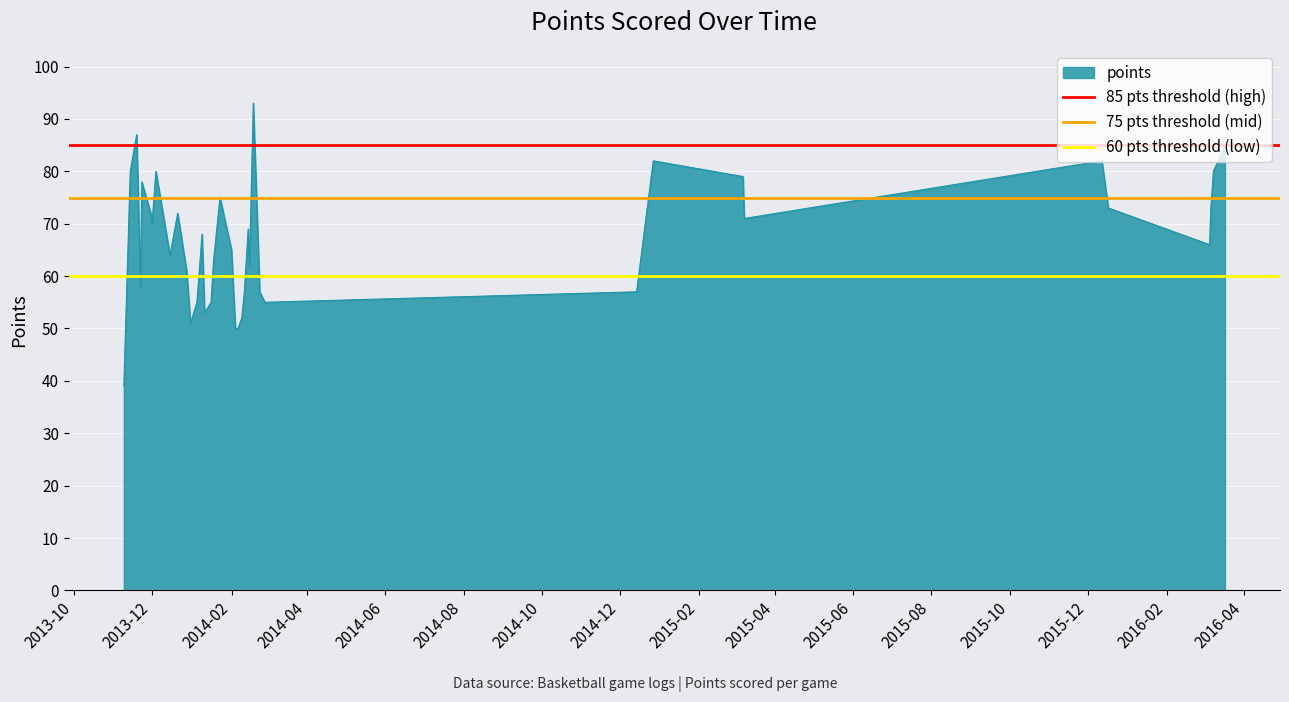

What is the average value of the 75 pts threshold (mid) series?

75